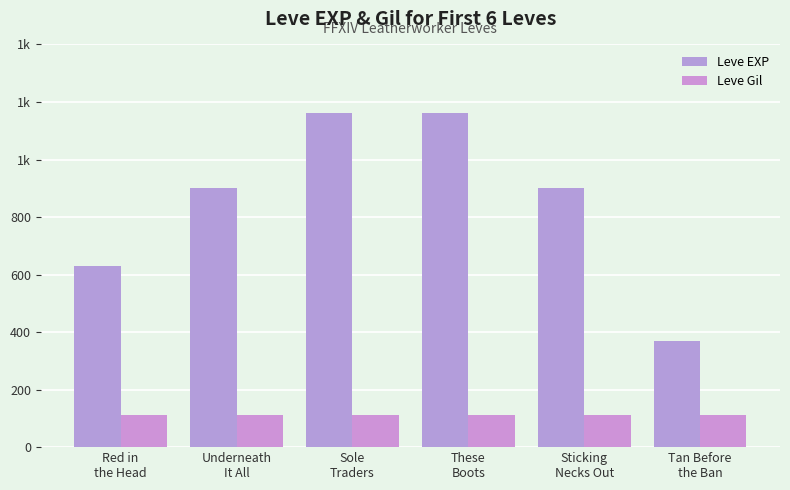

Reading left to right, list all the values displayed in this chart.

Leve EXP: Red in
the Head=630	Underneath
It All=900	Sole
Traders=1160	These
Boots=1160	Sticking
Necks Out=900	Tan Before
the Ban=370
Leve Gil: Red in
the Head=112	Underneath
It All=112	Sole
Traders=113	These
Boots=113	Sticking
Necks Out=112	Tan Before
the Ban=112